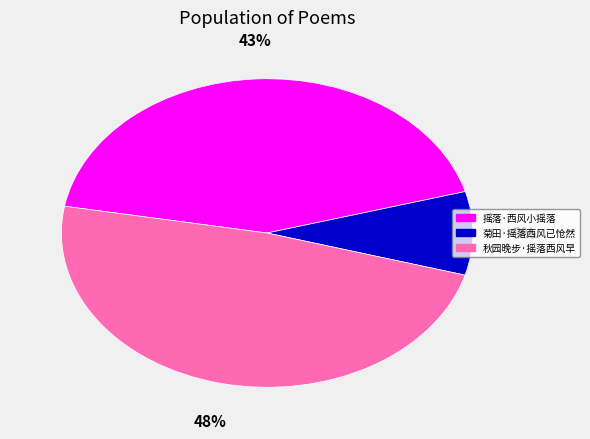

To the nearest percent, what is the average slice percentage?

33%